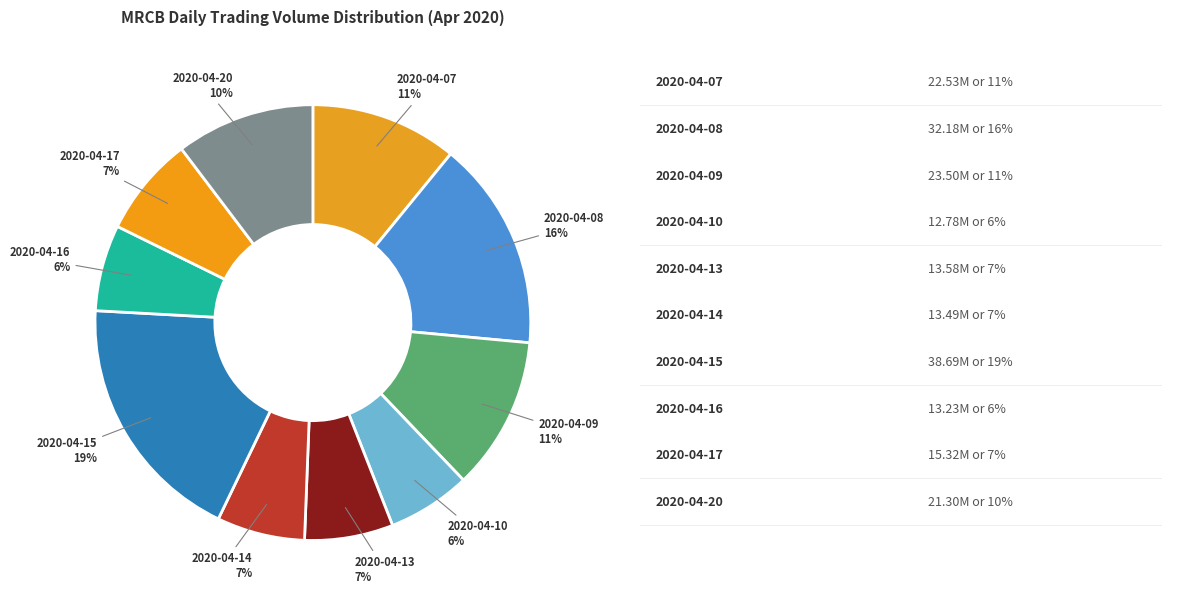

How many slices are in this pie chart?

10